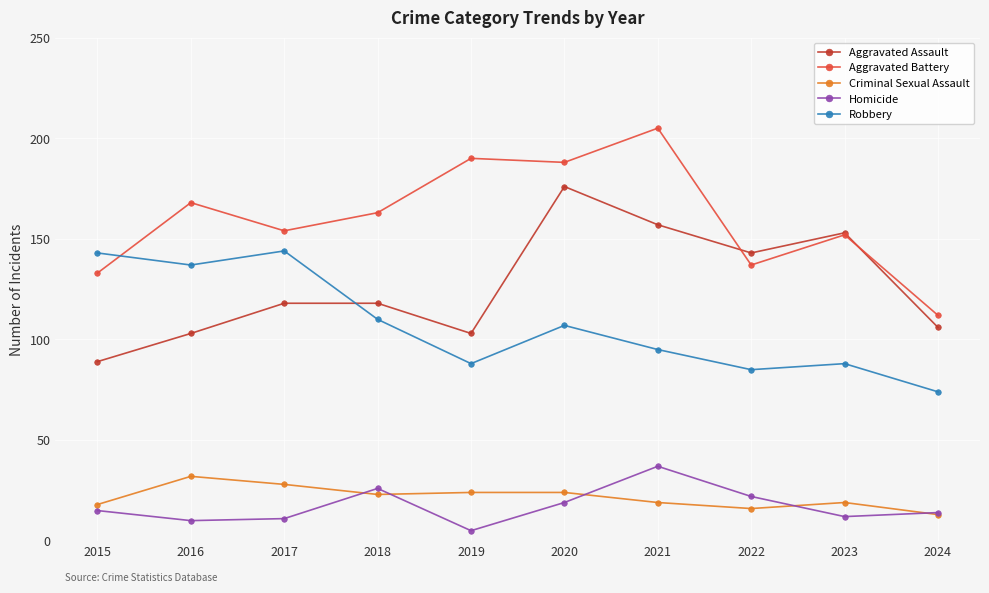

Reading left to right, extract all data points from this chart.

Aggravated Assault: 89	103	118	118	103	176	157	143	153	106
Aggravated Battery: 133	168	154	163	190	188	205	137	152	112
Criminal Sexual Assault: 18	32	28	23	24	24	19	16	19	13
Homicide: 15	10	11	26	5	19	37	22	12	14
Robbery: 143	137	144	110	88	107	95	85	88	74